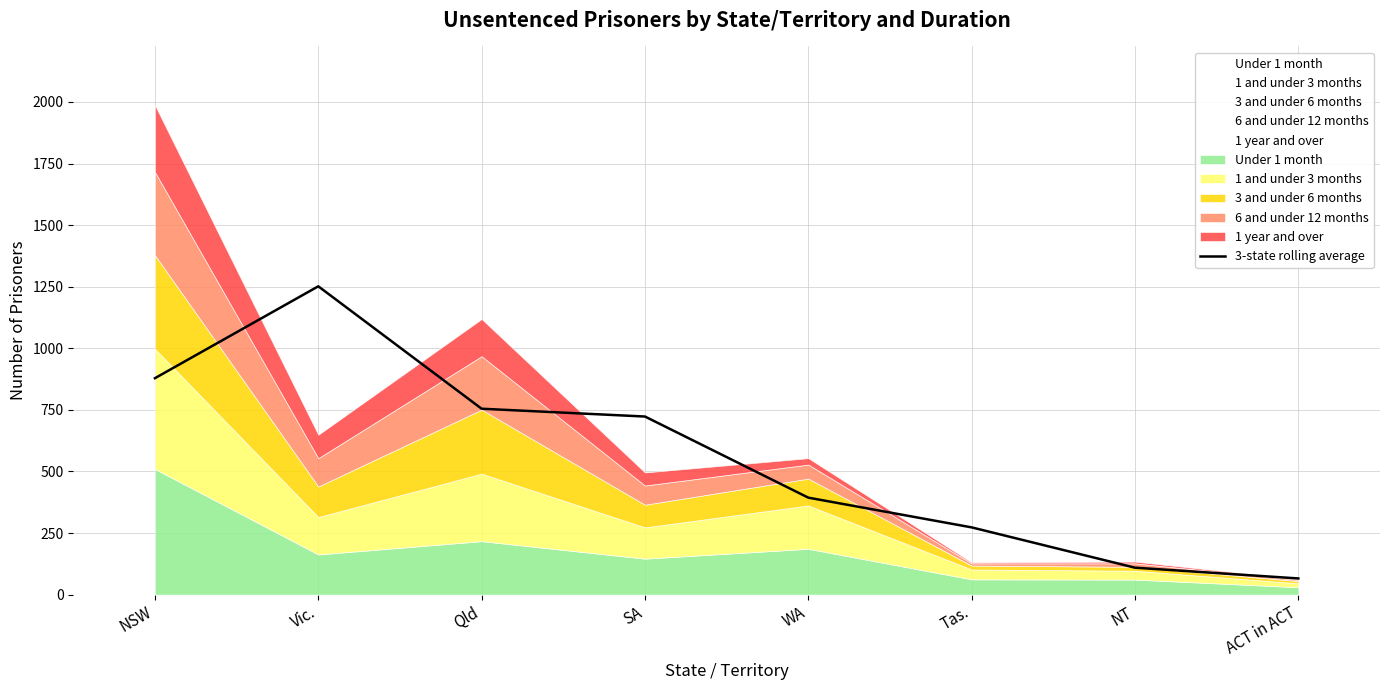

What is the approximate value at ACT in ACT?

65.7